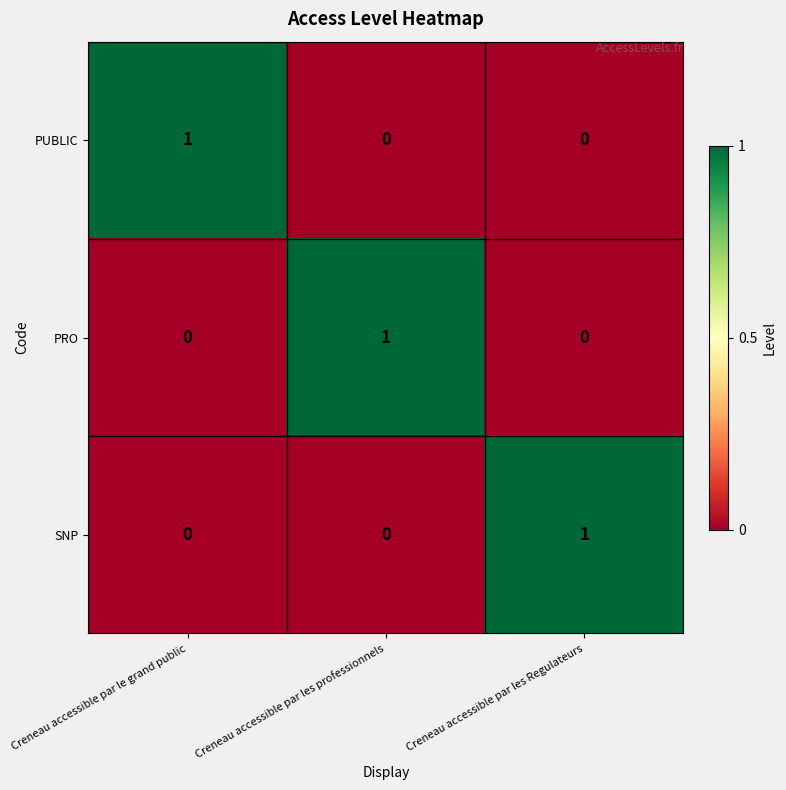

The PUBLIC series shows 1 at Creneau accessible par les professionnels. True or false?

False